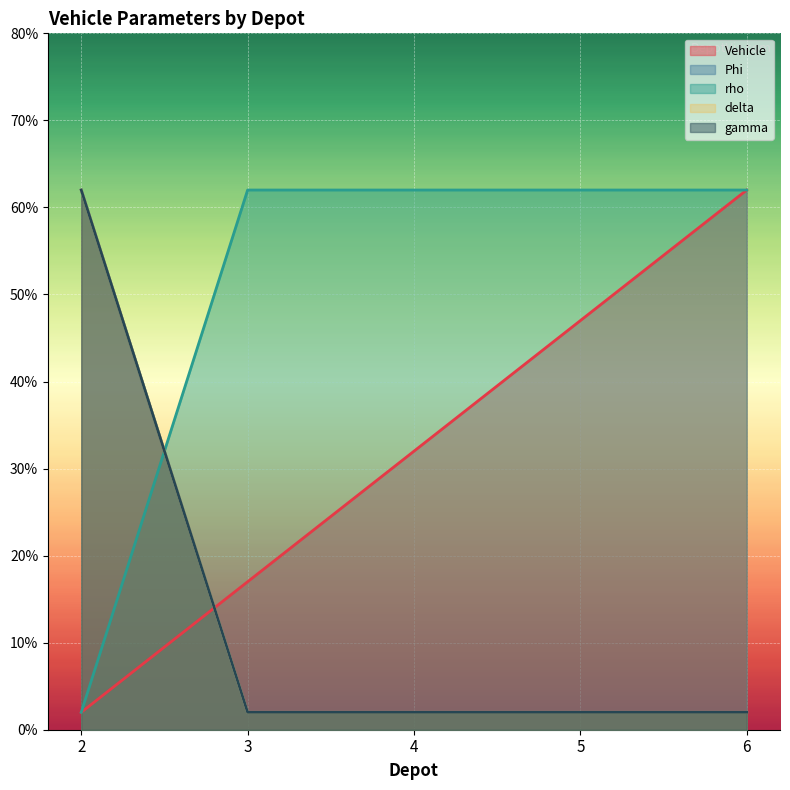

What are all the series names shown in the legend?

Vehicle, Phi, rho, delta, gamma